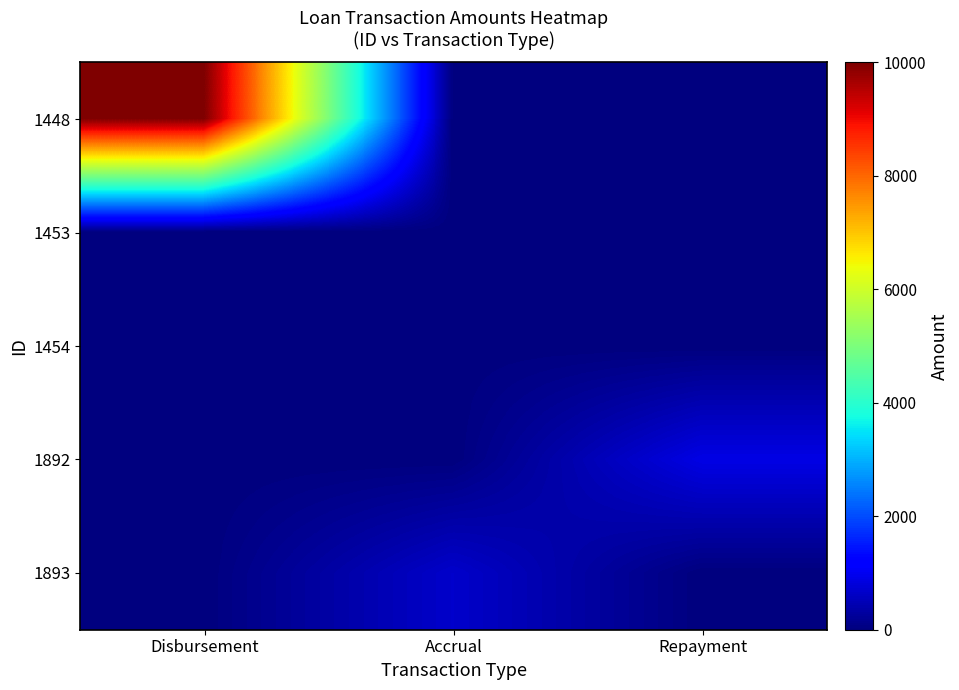

What is the spread (max minus min) of values at Repayment?

895.6